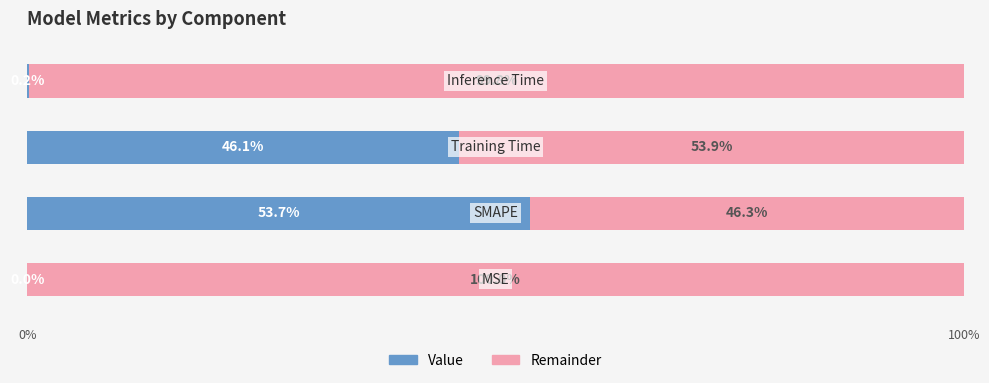

Which series has the largest total across all categories?

Remainder